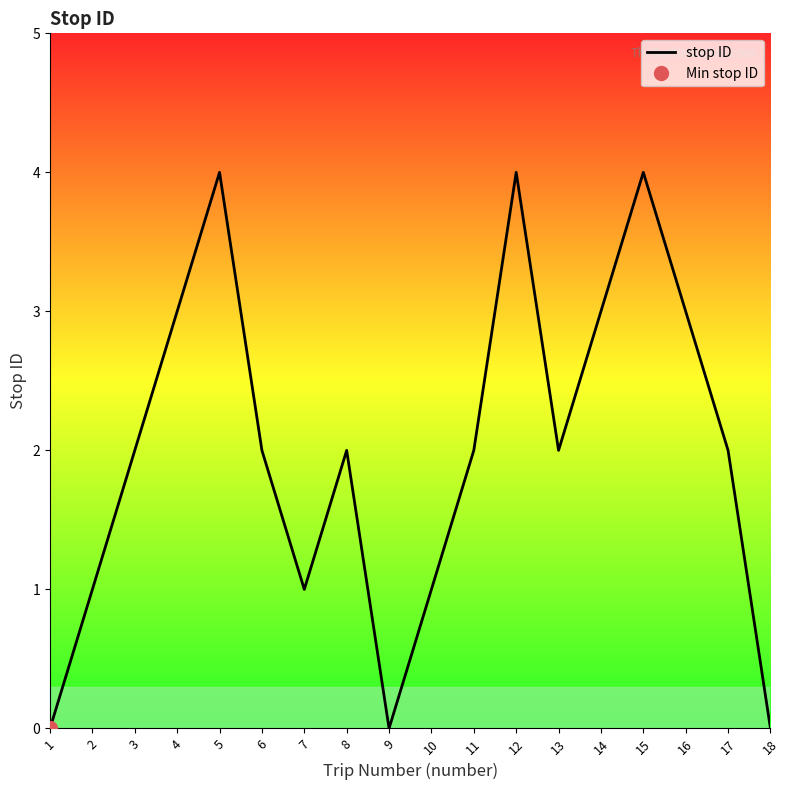

How many distinct data groups are displayed?

1